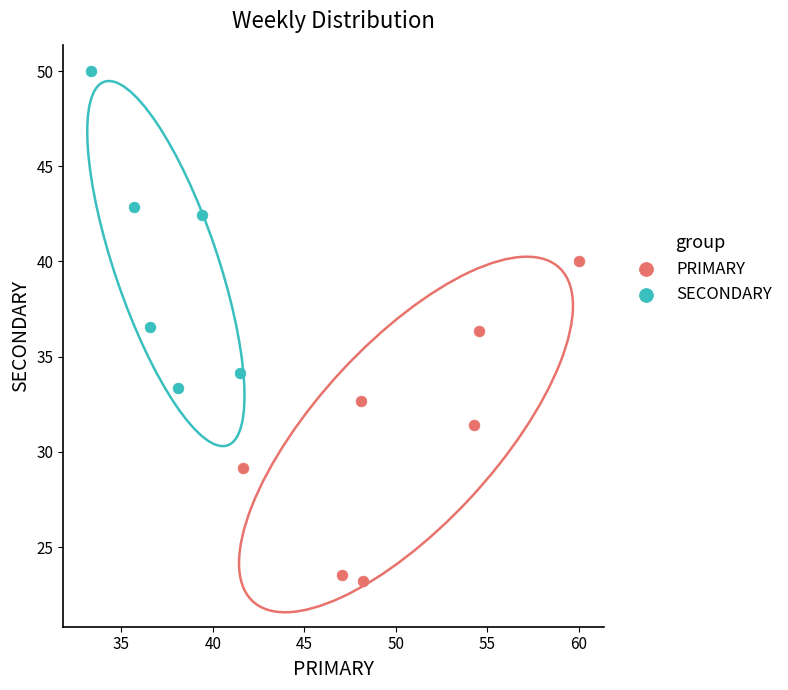

Which series contains the highest Y value?

SECONDARY